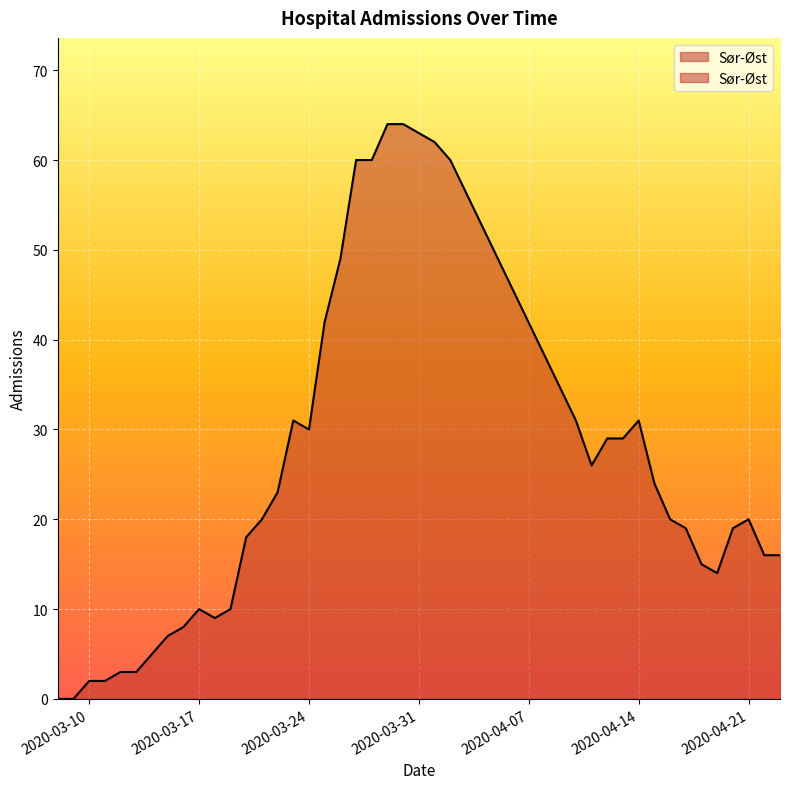

How many values exceed 20?

18